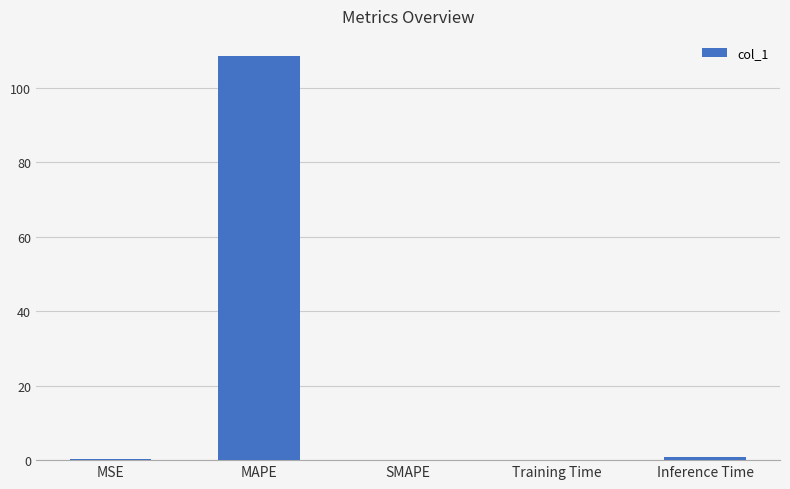

Count the number of data series in this chart.

1